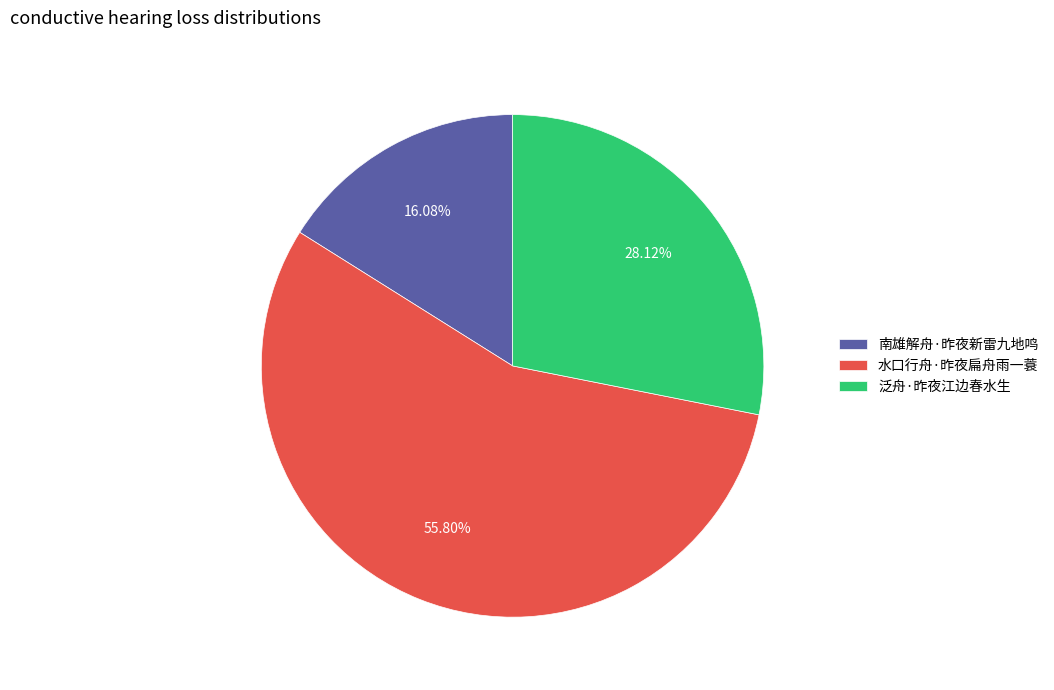

Approximately how many times larger is the value at 泛舟·昨夜江边春水生 compared to 水口行舟·昨夜扁舟雨一蓑?

0.5